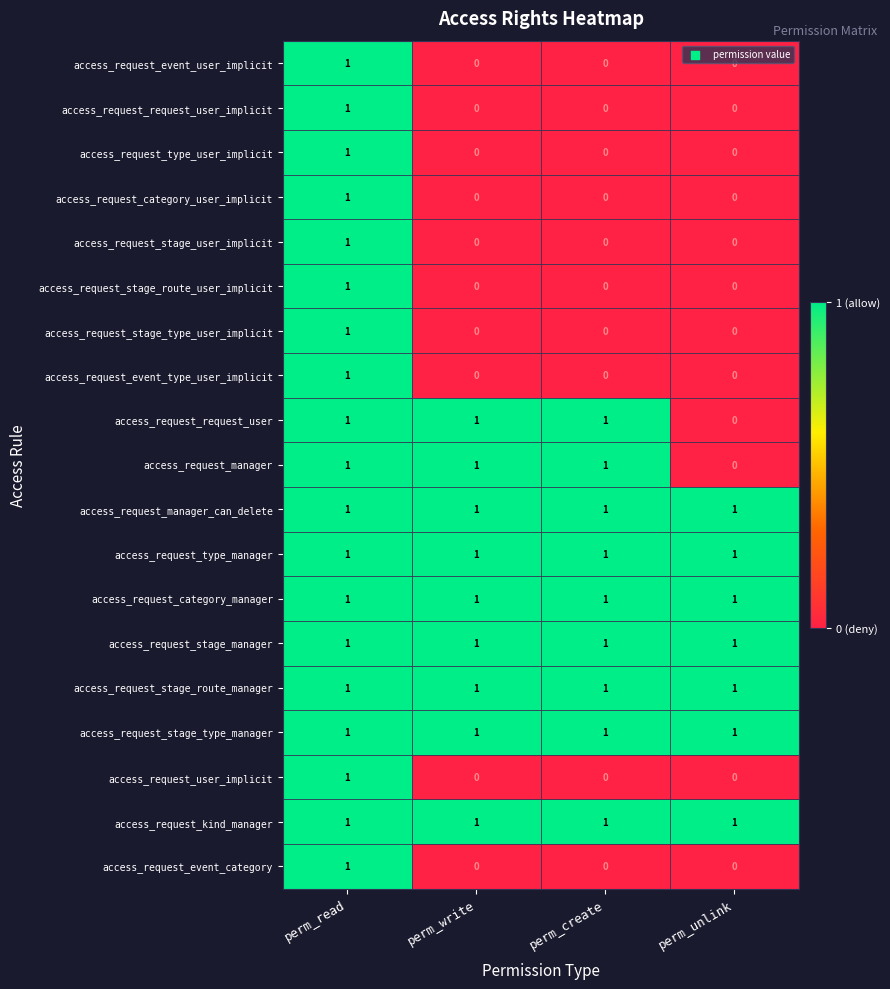

At how many categories does at least one series exceed 0?

4